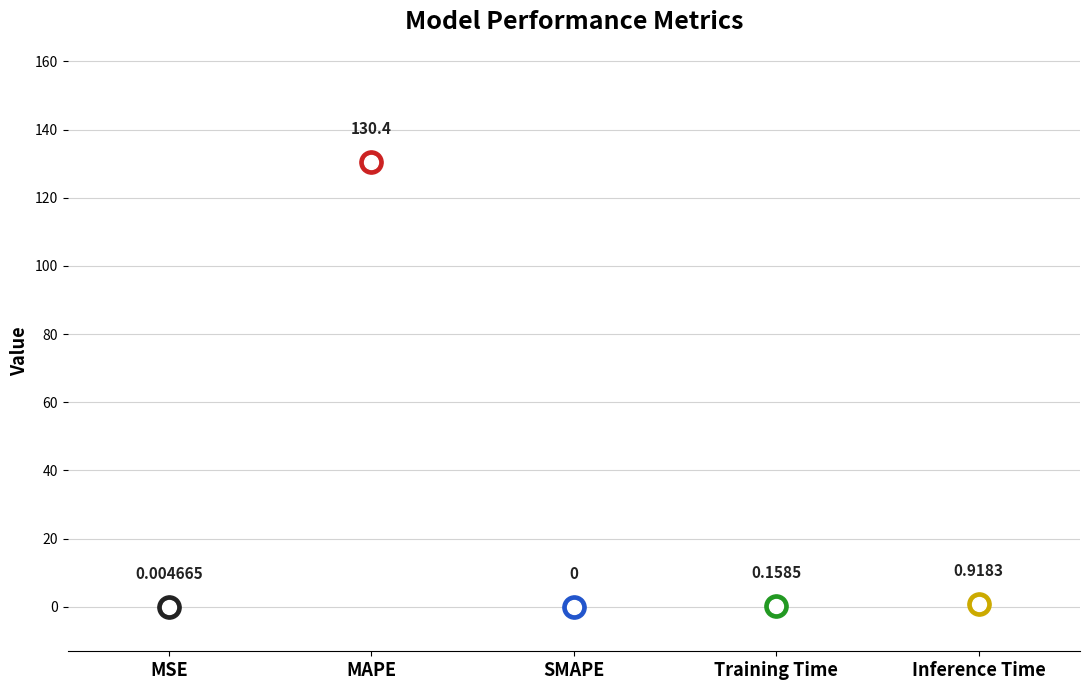

What is the change in value from MSE to Inference Time?

+0.9